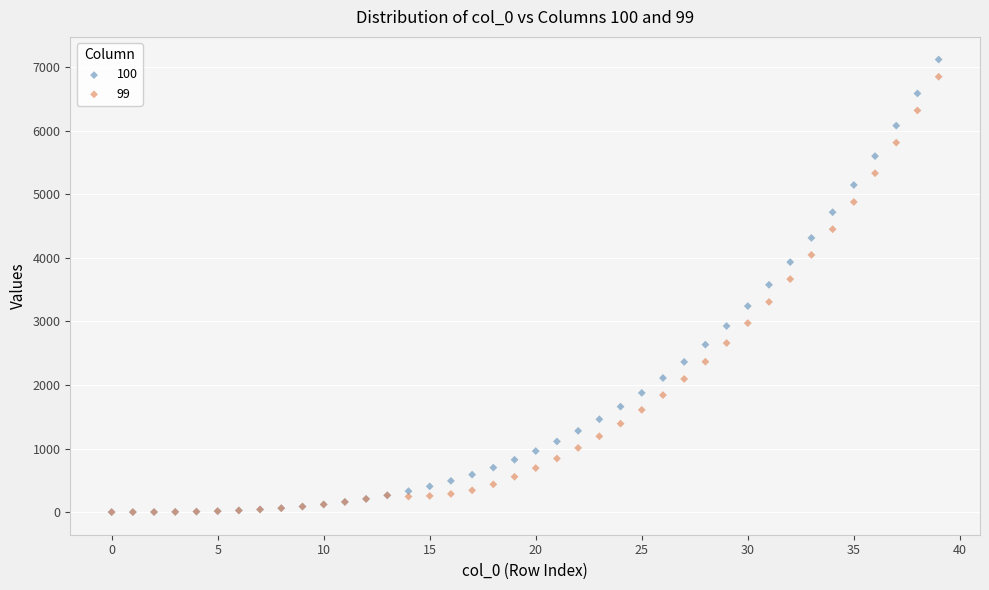

What are all the series names shown in the legend?

100, 99